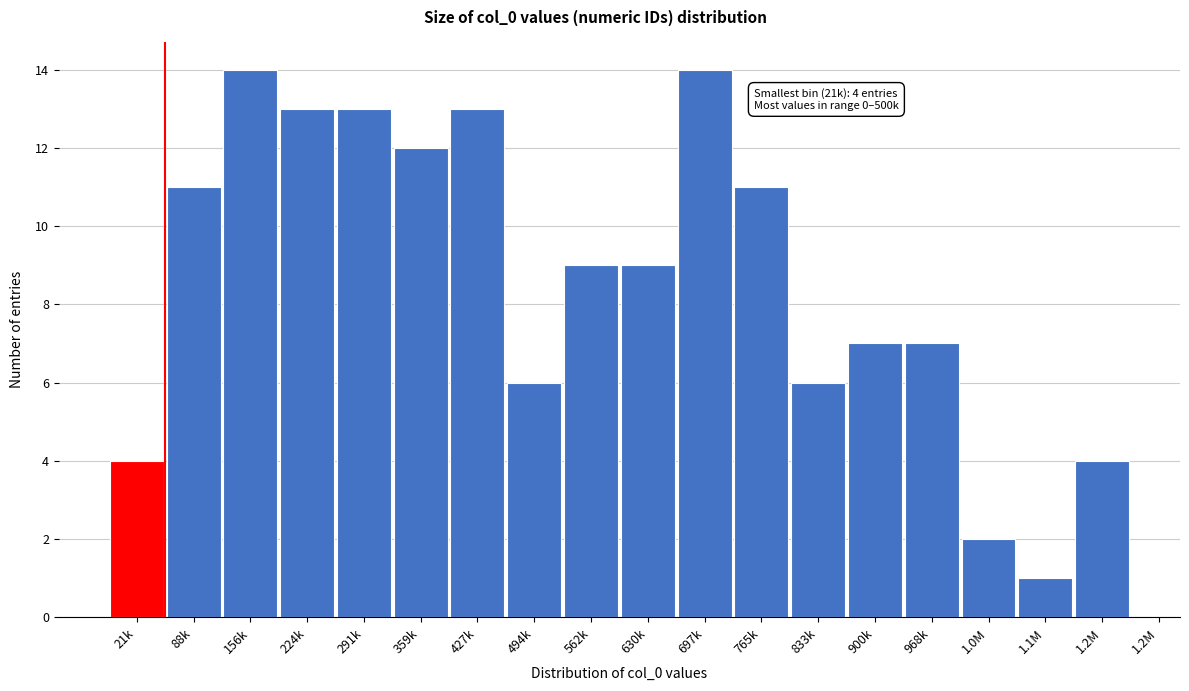

Reading right to left, transcribe all the data shown in this chart.

1.2M=4	1.1M=1	1.0M=2	968k=7	900k=7	833k=6	765k=11	697k=14	630k=9	562k=9	494k=6	427k=13	359k=12	291k=13	224k=13	156k=14	88k=11	21k=4